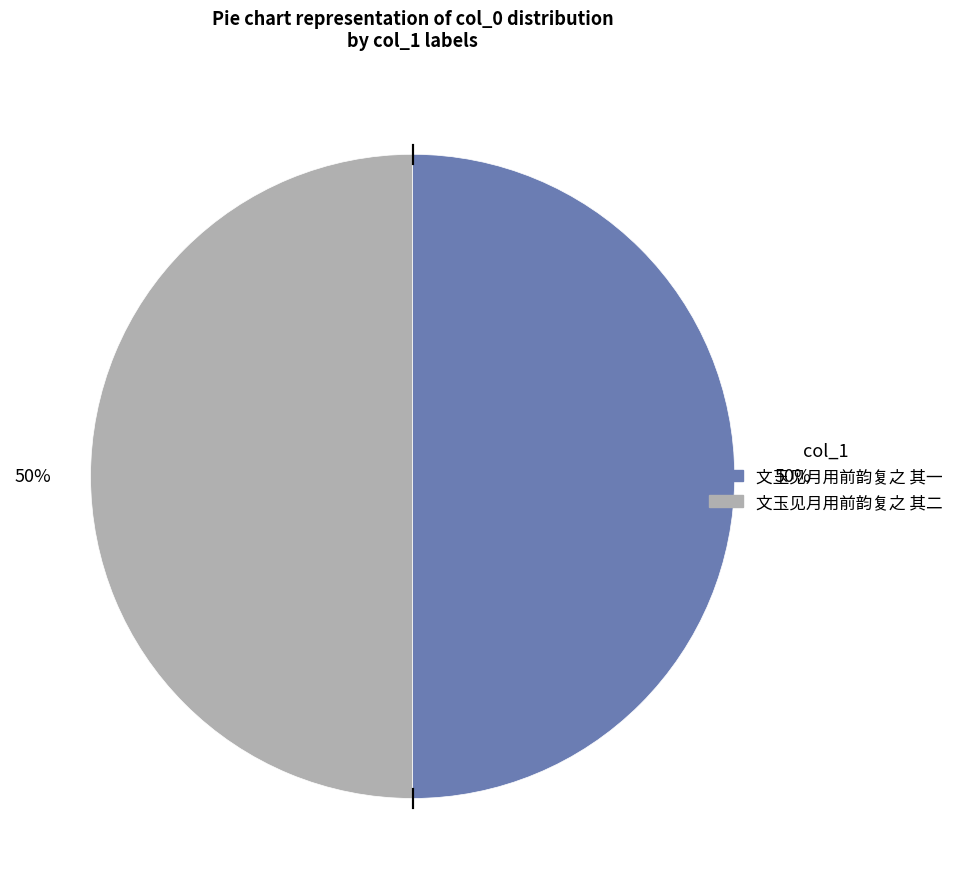

Count the number of slices in the pie.

2